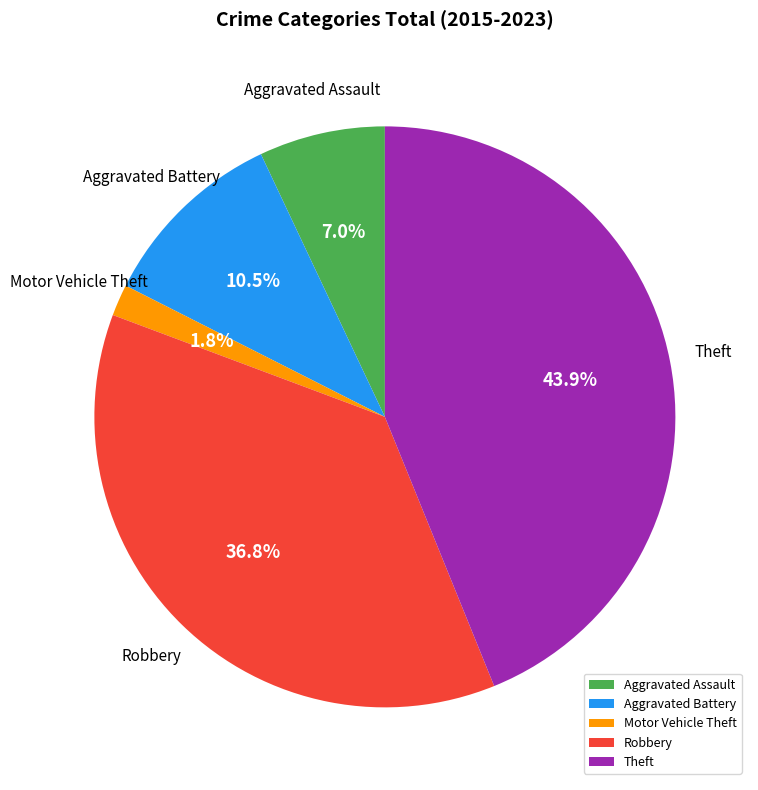

The Robbery slice represents 44% of the pie. True or false?

False